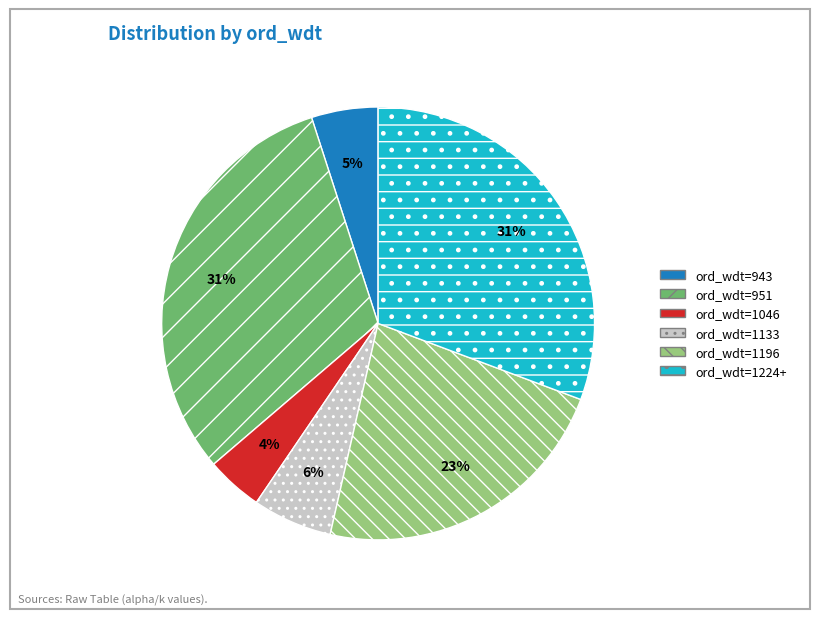

Is there a majority slice in this chart?

No